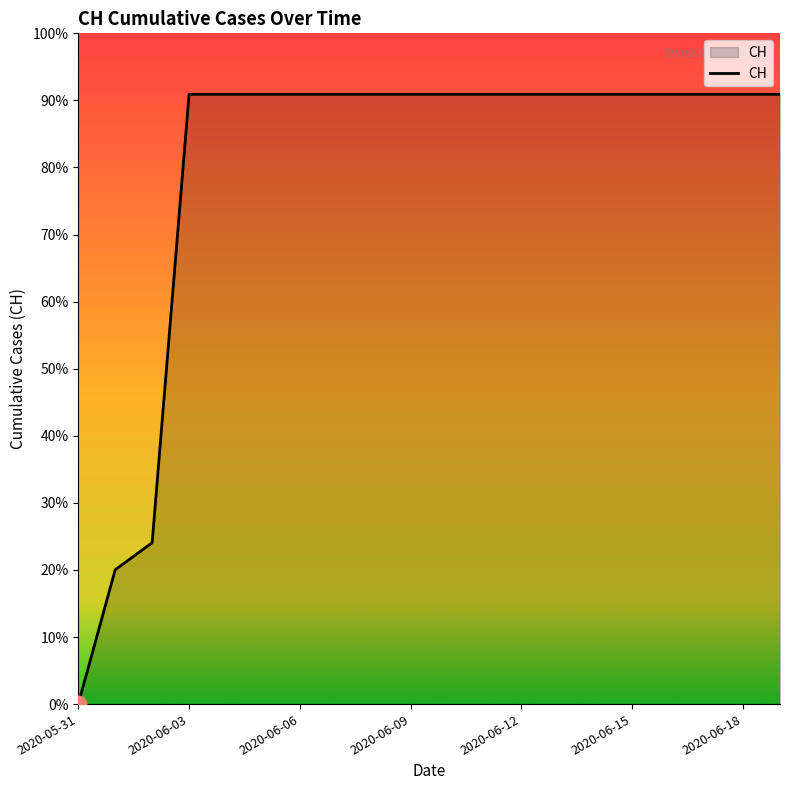

Does the chart have visible grid lines?

No